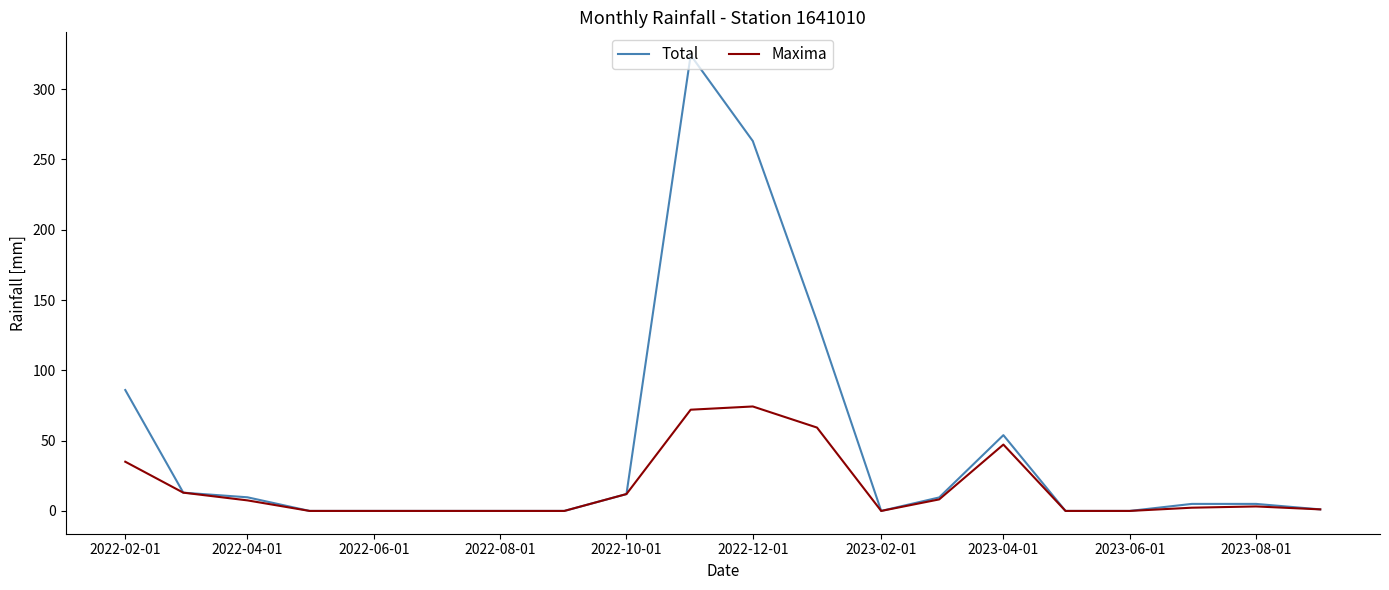

Which series has the largest total across all categories?

Total